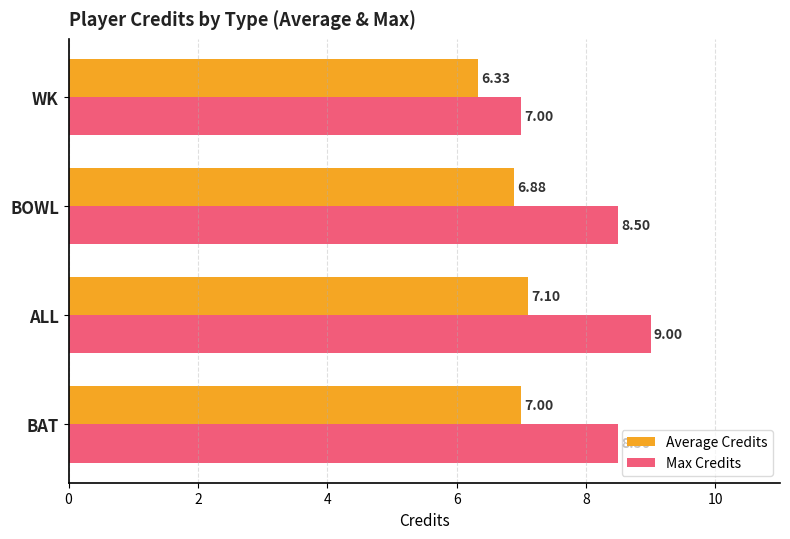

Which category has the highest value in the Max Credits series?

ALL